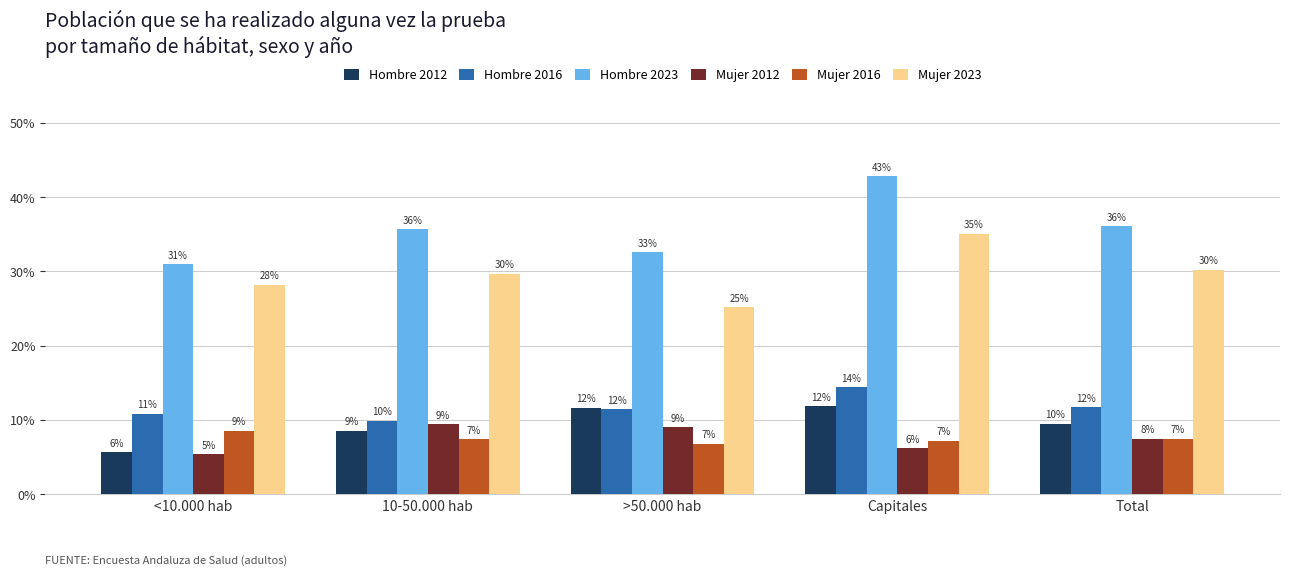

What is the label of the 3rd bar from the right?

>50.000 hab